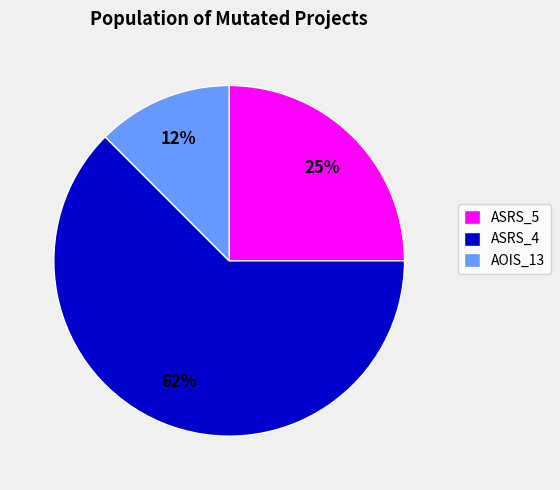

Combined, do ASRS_4 and AOIS_13 account for over 50%?

Yes